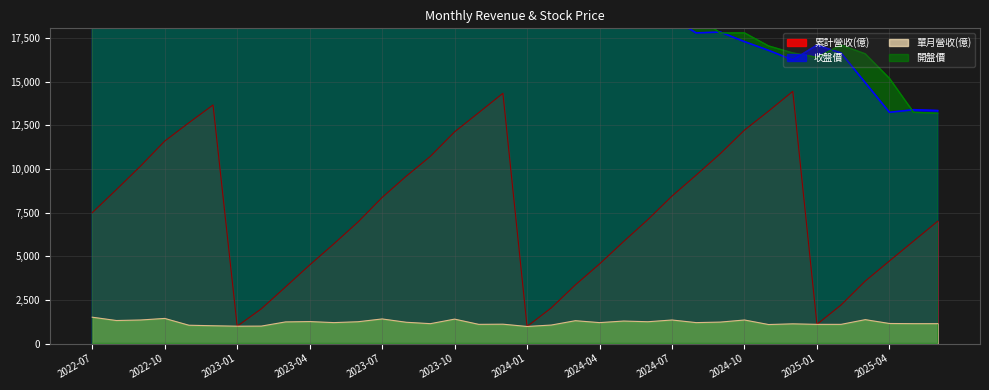

The value of 收盤價 at 2024-06 is 19200. True or false?

True